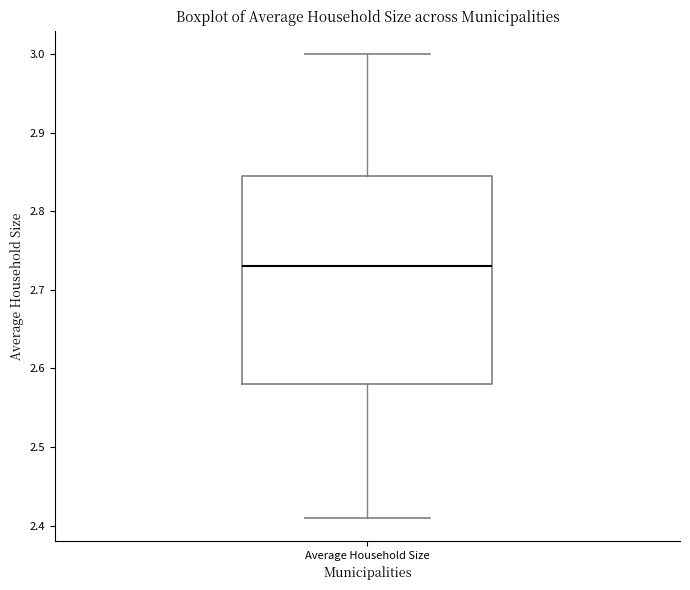

Read this box plot against the y-axis: the position of the median line, the range covered by the box, and the ends of both whiskers. The values are not printed on the chart, so give them approximately, as read against the axis.

median 2.73, box 2.58 to 2.85, whiskers 2.41 to 3.00